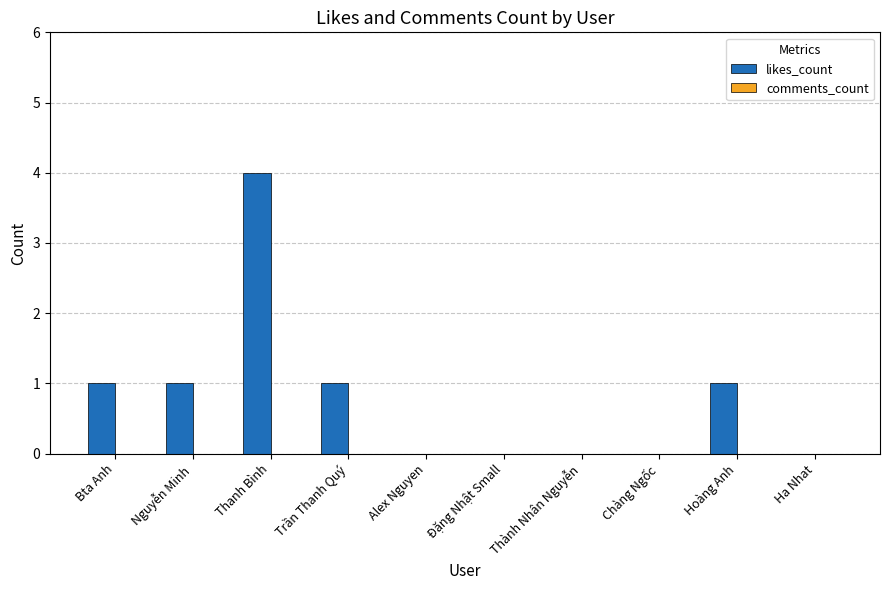

What is the change in value from Chàng Ngốc to Hoàng Anh?

+1